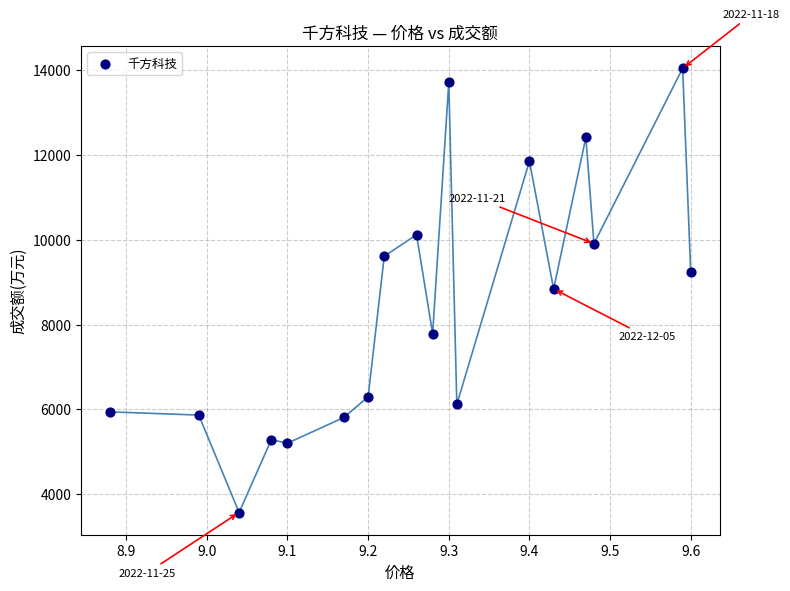

What is the range of Y values (max minus min)?

10481